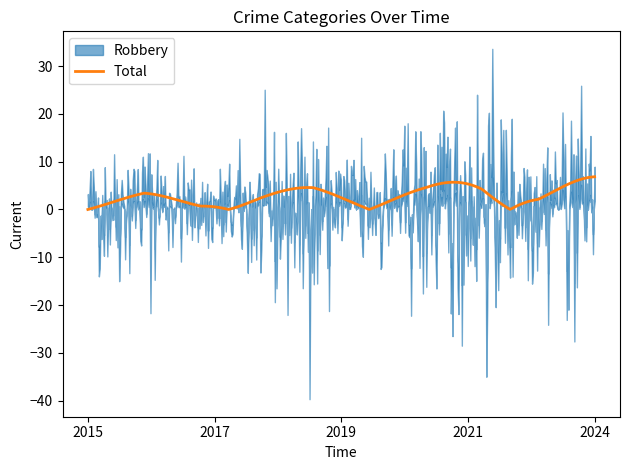

How many lines are shown in the chart?

4